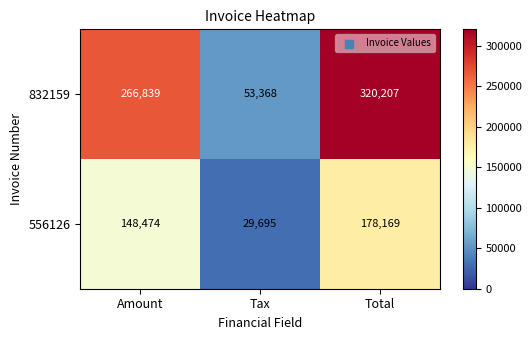

At which category does the chart reach its minimum across all series?

Tax